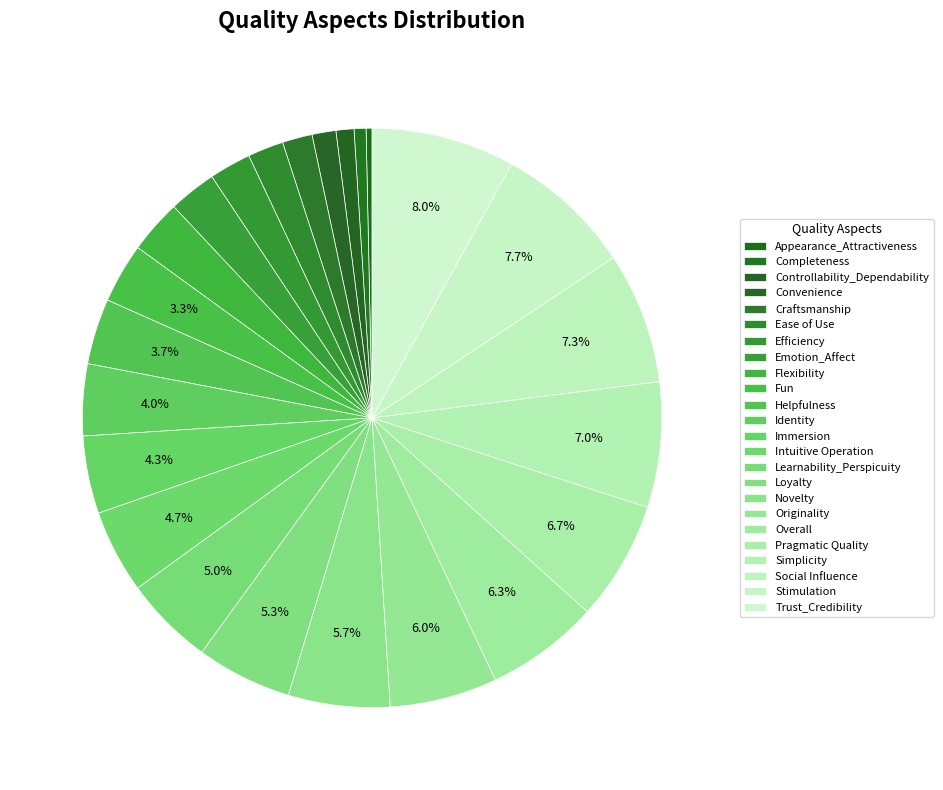

Does any single category account for the majority?

No